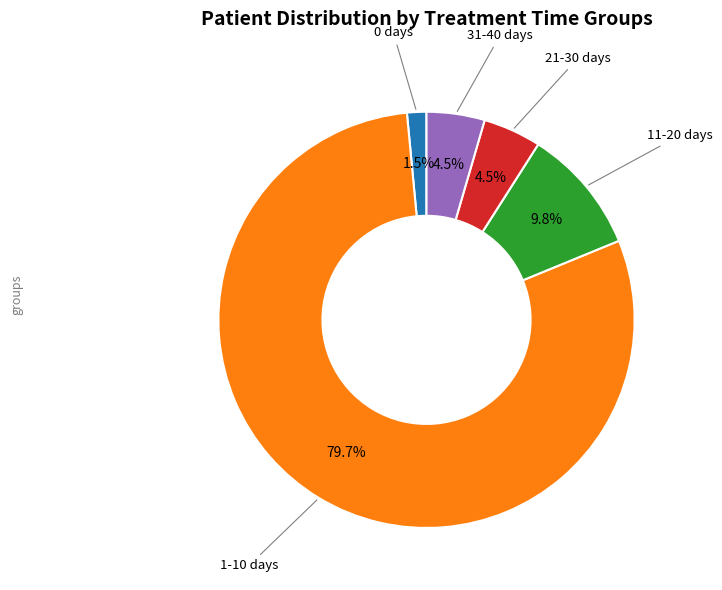

What percentage is the 11-20 days slice, to the nearest percent?

10%